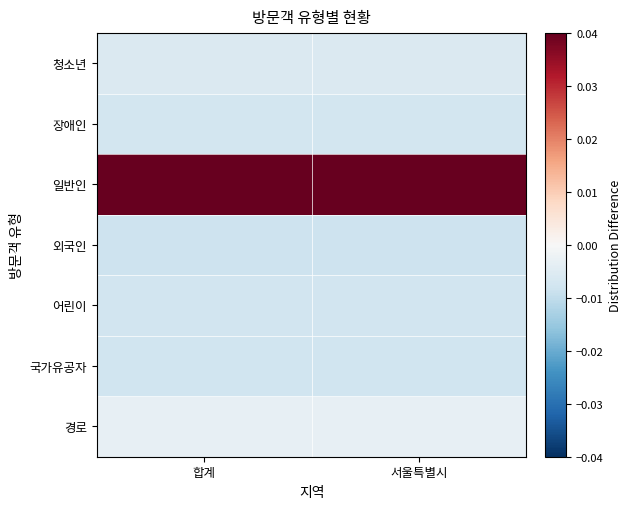

Which series has the largest range (max minus min)?

경로